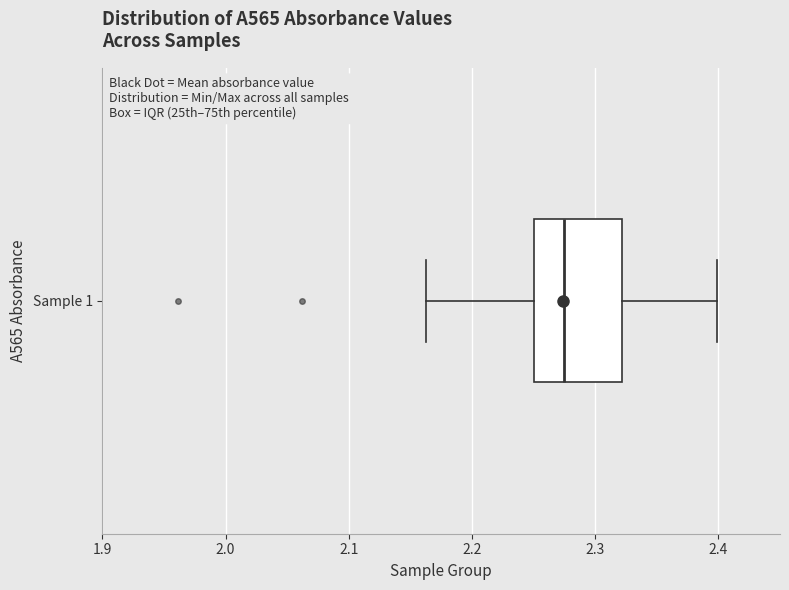

Read this box plot against the x-axis: the position of the median line, the range covered by the box, and the ends of both whiskers. The values are not printed on the chart, so give them approximately, as read against the axis.

median 2.28, box 2.25 to 2.32, whiskers 2.16 to 2.40